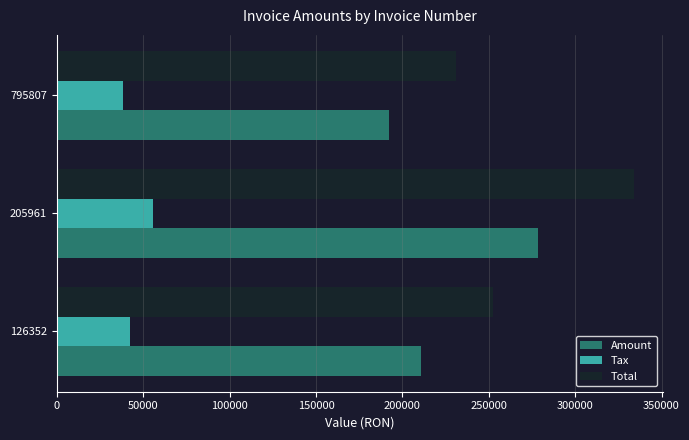

At which label is Tax closest to 47061?

126352